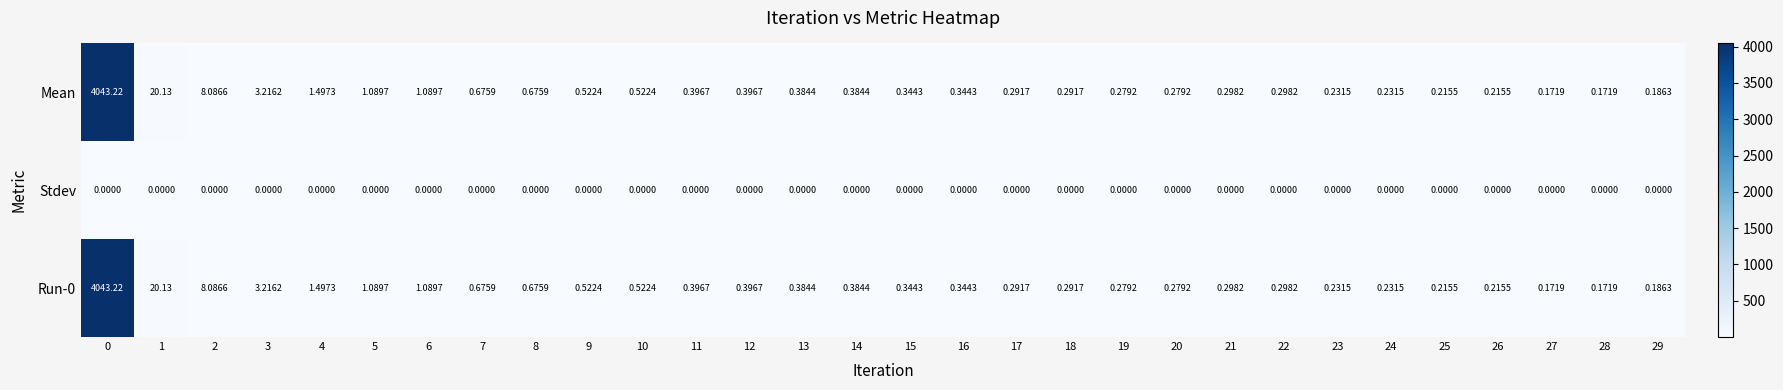

Is the value of Mean at 23 greater than the value of Stdev at 10?

Yes